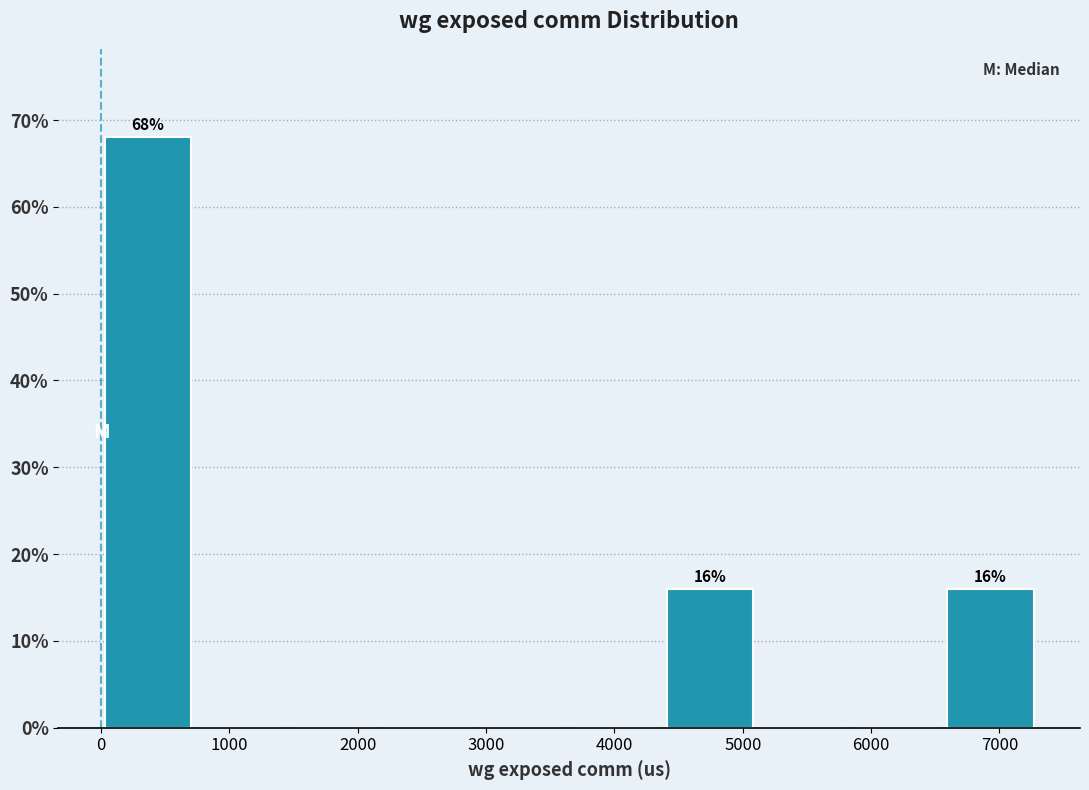

Over which range of the x-axis is the bar tallest?

0 to 700